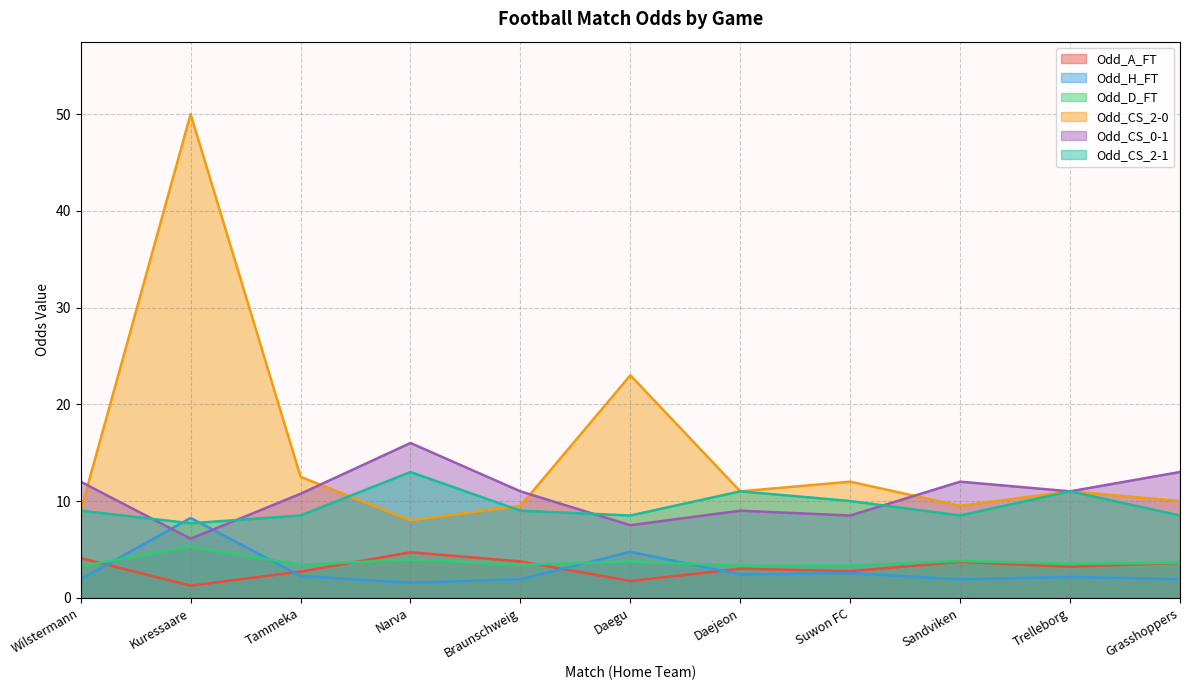

Reading left to right, what are all the values shown in this chart?

Odd_A_FT: Wilstermann=4.1	Kuressaare=1.2	Tammeka=2.7	Narva=4.7	Braunschweig=3.8	Daegu=1.7	Daejeon=3.0	Suwon FC=2.8	Sandviken=3.7	Trelleborg=3.2	Grasshoppers=3.6
Odd_H_FT: Wilstermann=1.9	Kuressaare=8.2	Tammeka=2.2	Narva=1.6	Braunschweig=1.9	Daegu=4.8	Daejeon=2.4	Suwon FC=2.5	Sandviken=1.9	Trelleborg=2.1	Grasshoppers=1.9
Odd_D_FT: Wilstermann=3.2	Kuressaare=5.3	Tammeka=3.4	Narva=4.0	Braunschweig=3.4	Daegu=3.8	Daejeon=3.3	Suwon FC=3.3	Sandviken=3.8	Trelleborg=3.5	Grasshoppers=3.6
Odd_CS_2-0: Wilstermann=9.0	Kuressaare=50.0	Tammeka=12.5	Narva=8.0	Braunschweig=9.5	Daegu=23.0	Daejeon=11.0	Suwon FC=12.0	Sandviken=9.5	Trelleborg=11.0	Grasshoppers=10.0
Odd_CS_0-1: Wilstermann=12.0	Kuressaare=6.1	Tammeka=10.8	Narva=16.0	Braunschweig=11.0	Daegu=7.5	Daejeon=9.0	Suwon FC=8.5	Sandviken=12.0	Trelleborg=11.0	Grasshoppers=13.0
Odd_CS_2-1: Wilstermann=9.0	Kuressaare=7.7	Tammeka=8.5	Narva=13.0	Braunschweig=9.0	Daegu=8.5	Daejeon=11.0	Suwon FC=10.0	Sandviken=8.5	Trelleborg=11.0	Grasshoppers=8.5